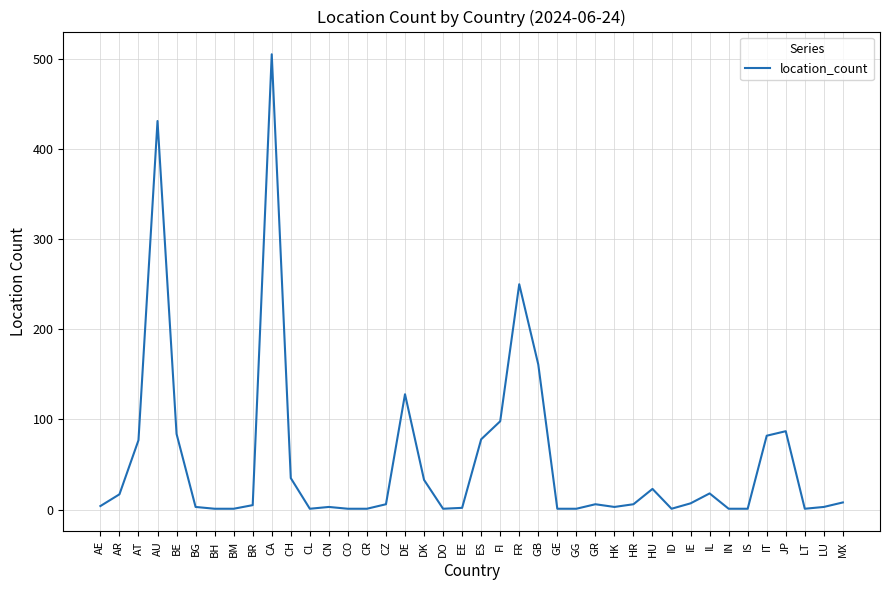

True or false: the data has more than 1 interior local peaks.

True